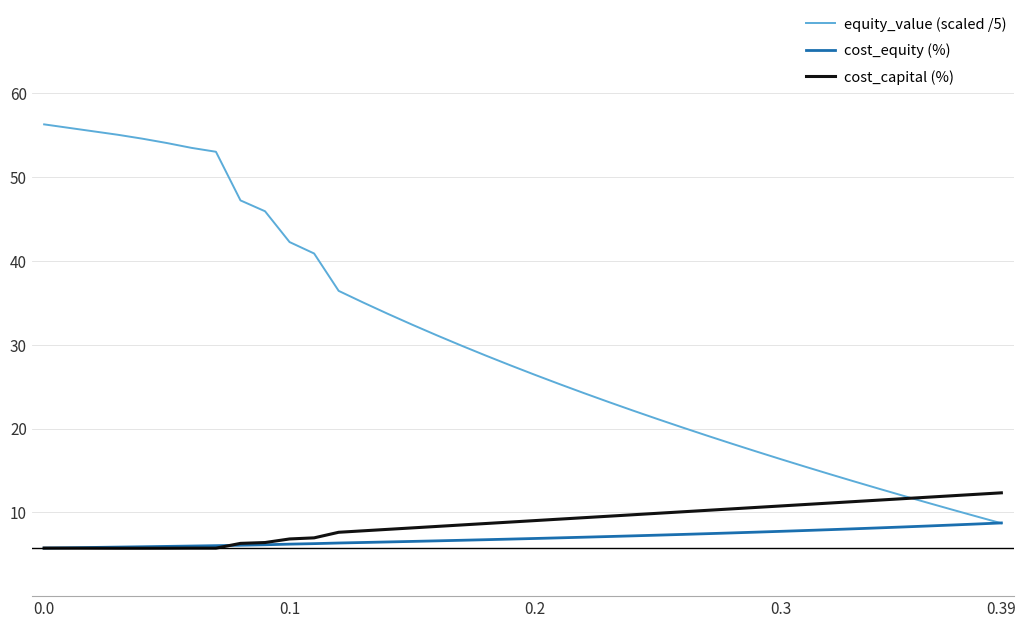

Rank the series by their maximum value, from lowest to highest.

cost_equity (%), cost_capital (%), equity_value (scaled /5)